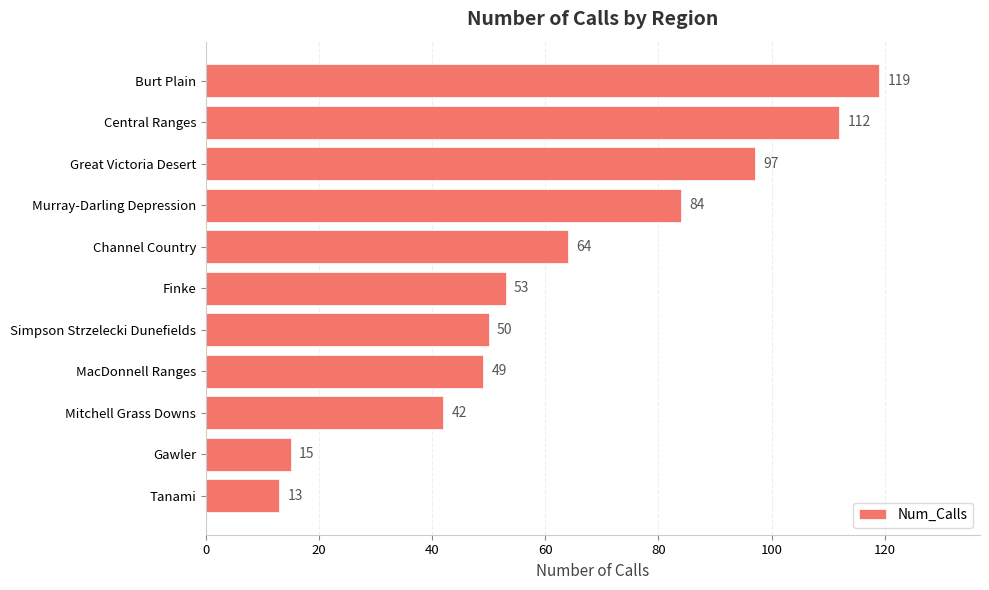

Is it true that the value at Channel Country is 100?

False